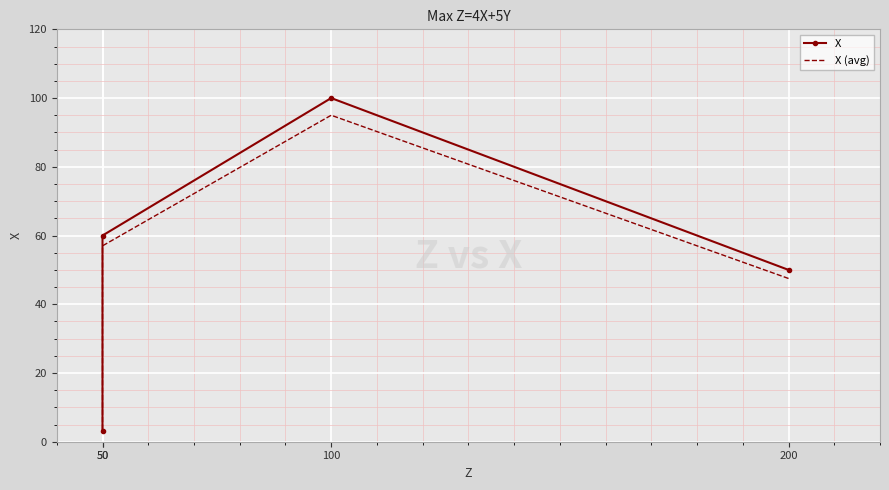

How many distinct data groups are displayed?

2